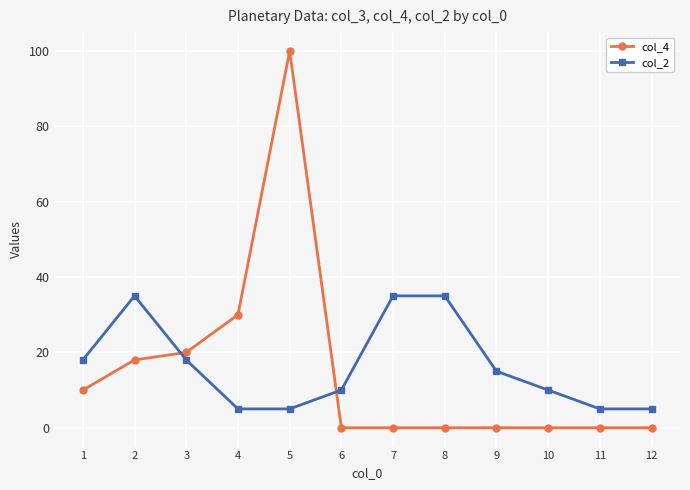

Which category has the highest value across all series?

5